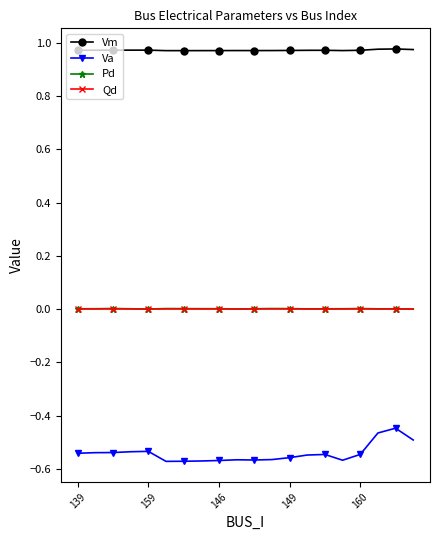

What are all the series names shown in the legend?

Vm, Va, Pd, Qd